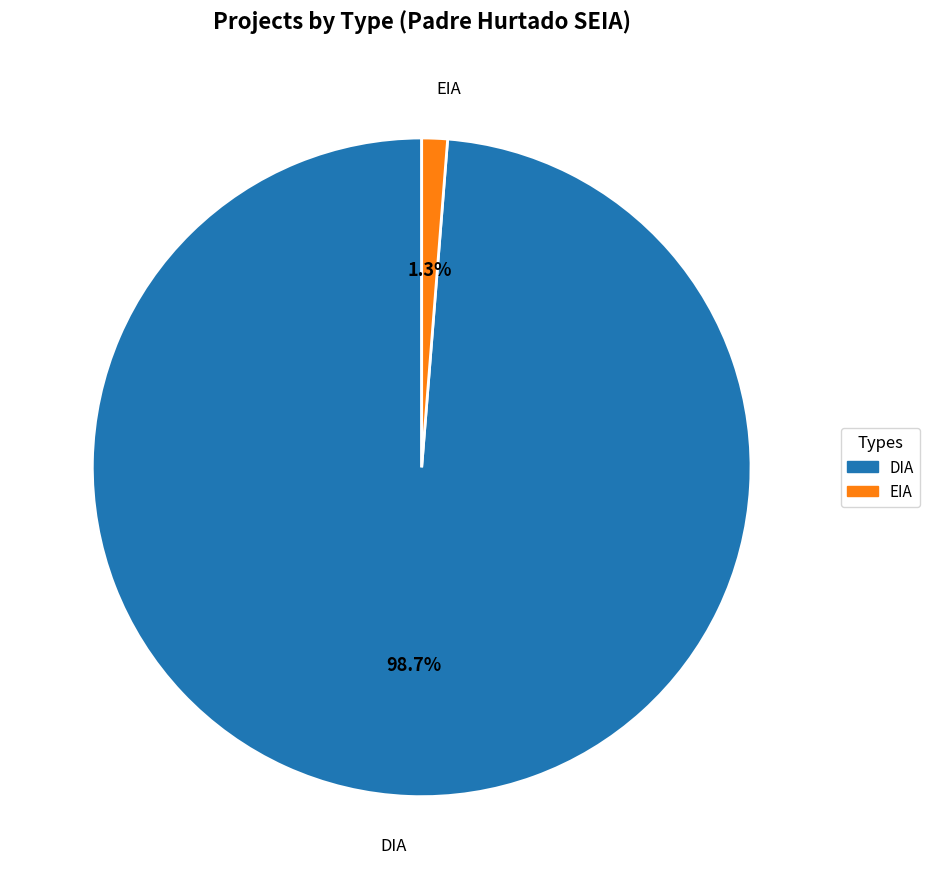

Does any single category account for the majority?

Yes